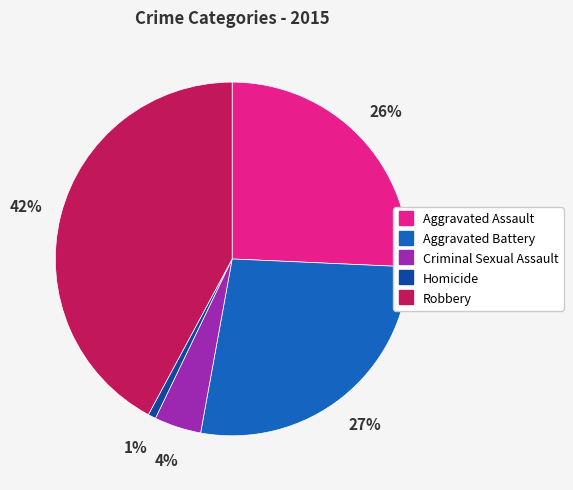

To the nearest percent, what is the average slice percentage?

20%